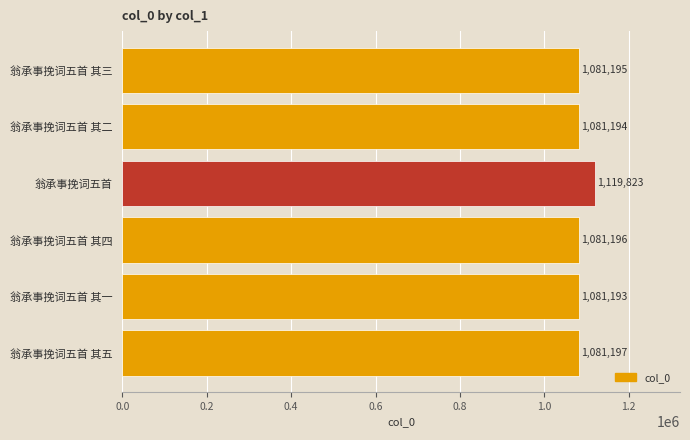

What is the difference between the maximum and second lowest values?

38629